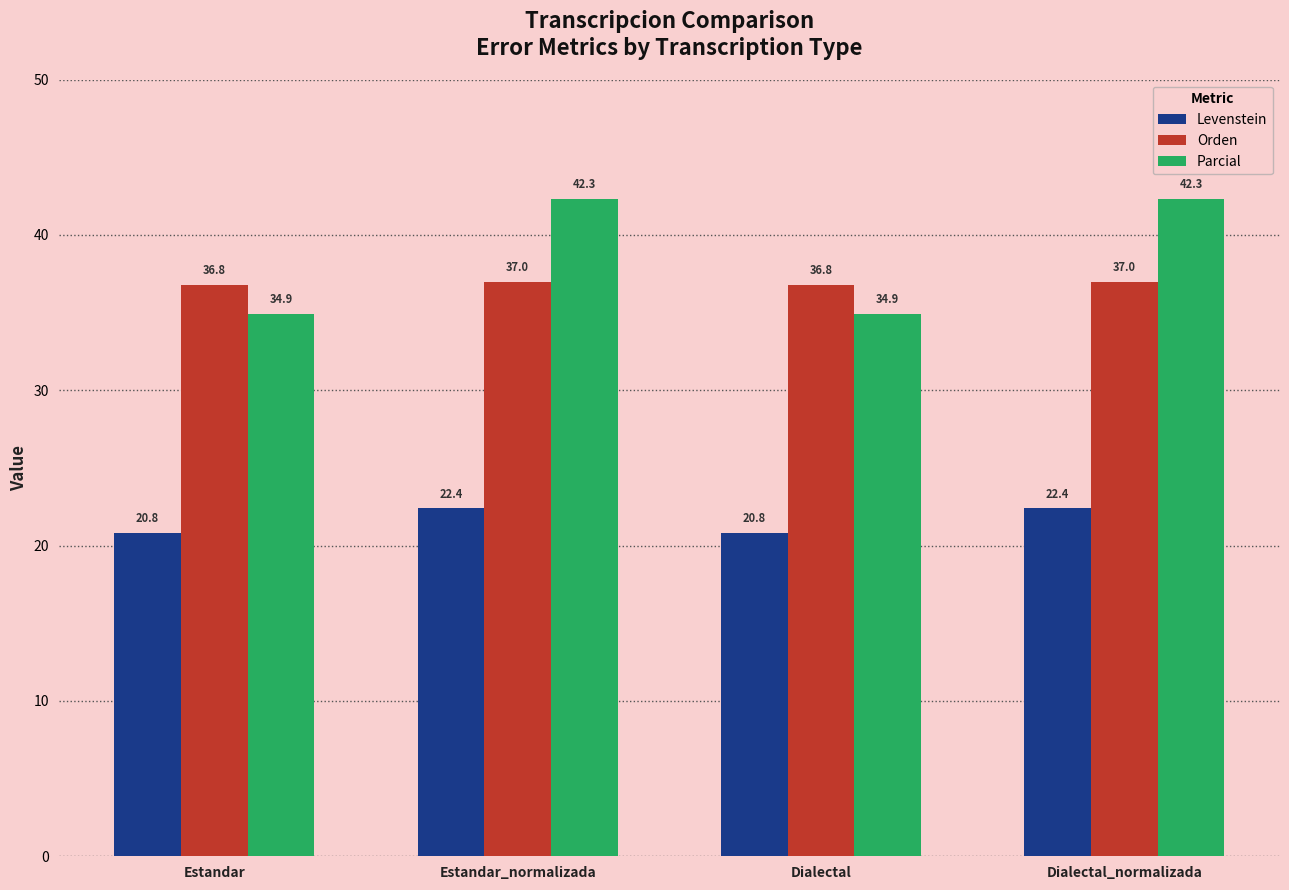

Is the value of Levenstein at Dialectal greater than the value of Parcial at Estandar?

No